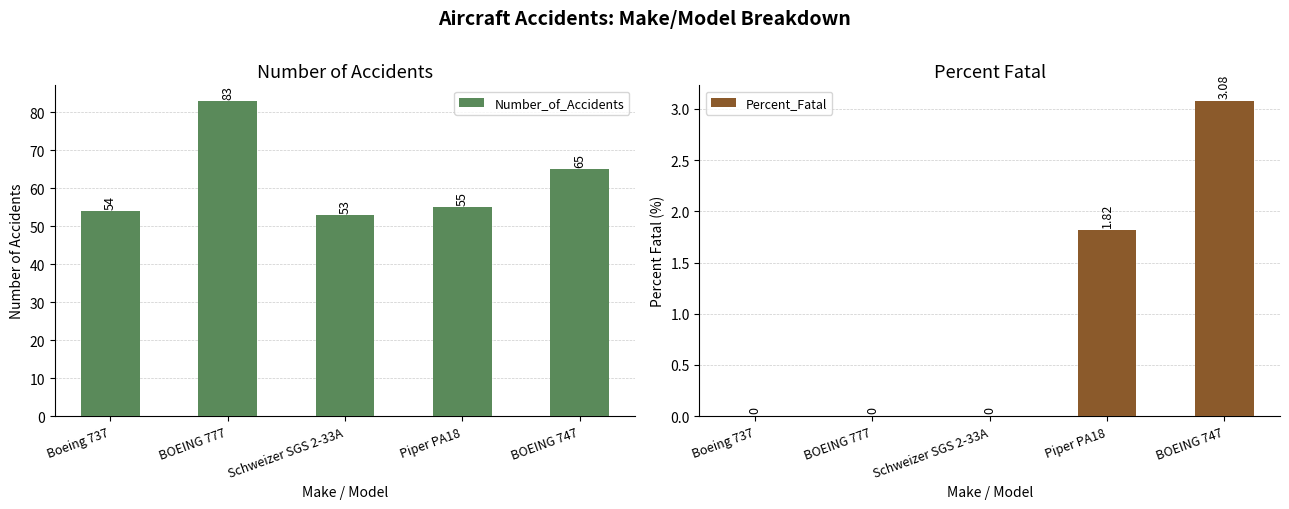

What is the minimum value for Number_of_Accidents?

53